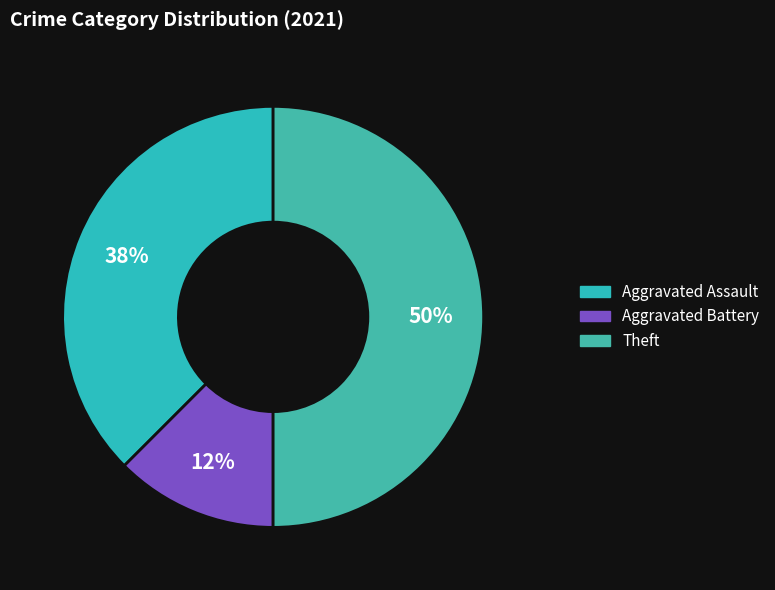

Is there a majority slice in this chart?

No